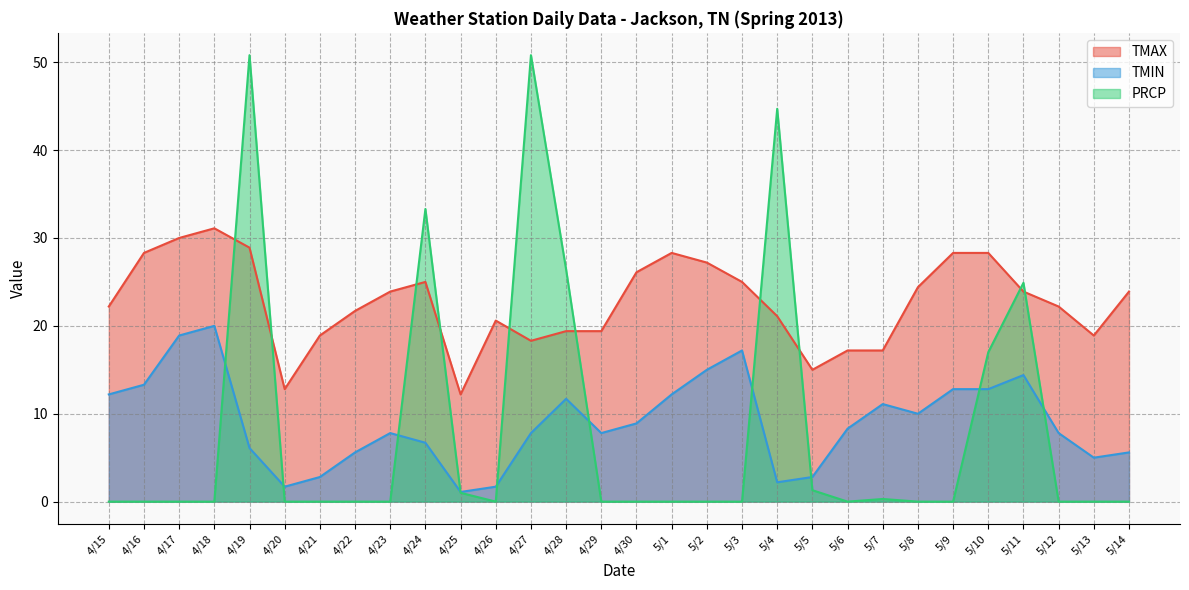

Which series changed the most between 4/27 and 5/7?

PRCP